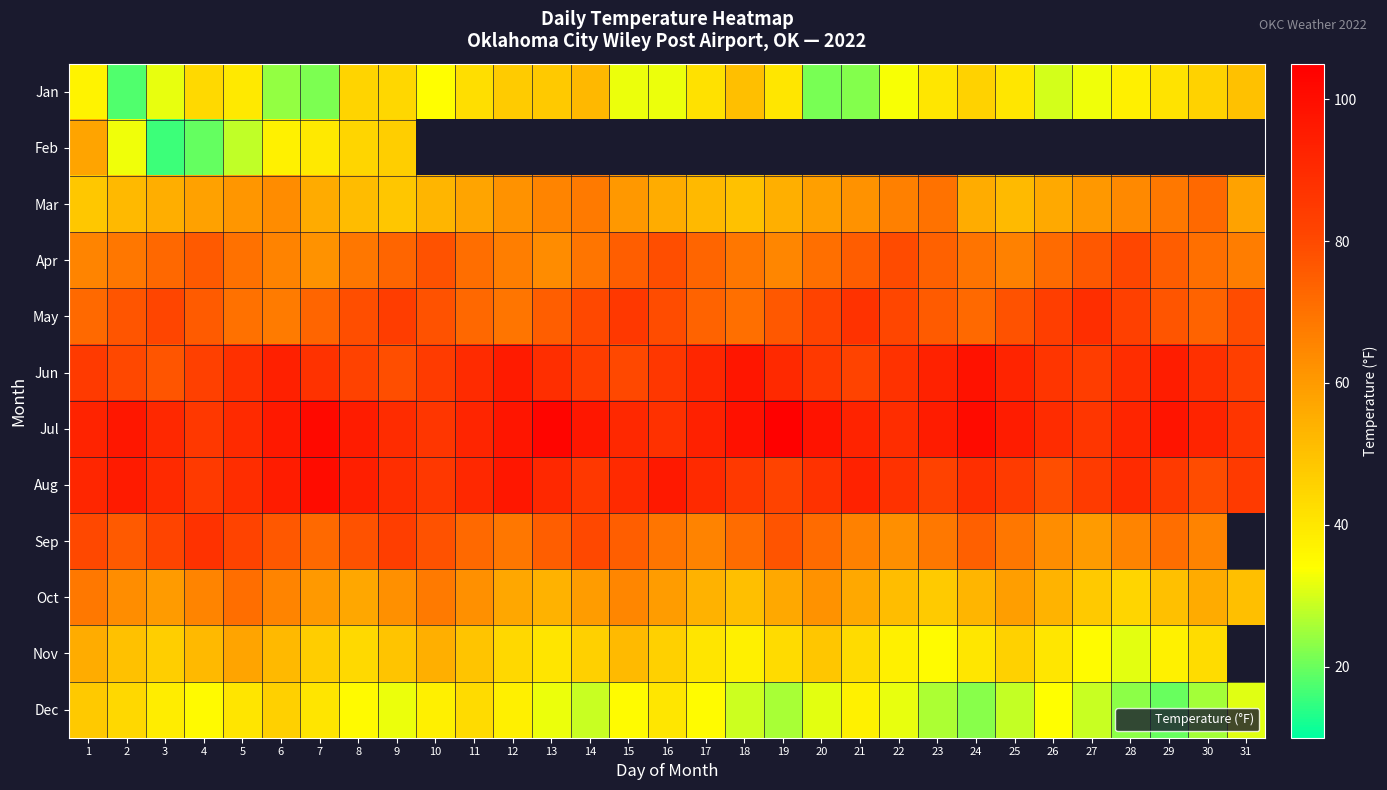

Is the value of Apr at 16 greater than the value of Oct at 28?

Yes